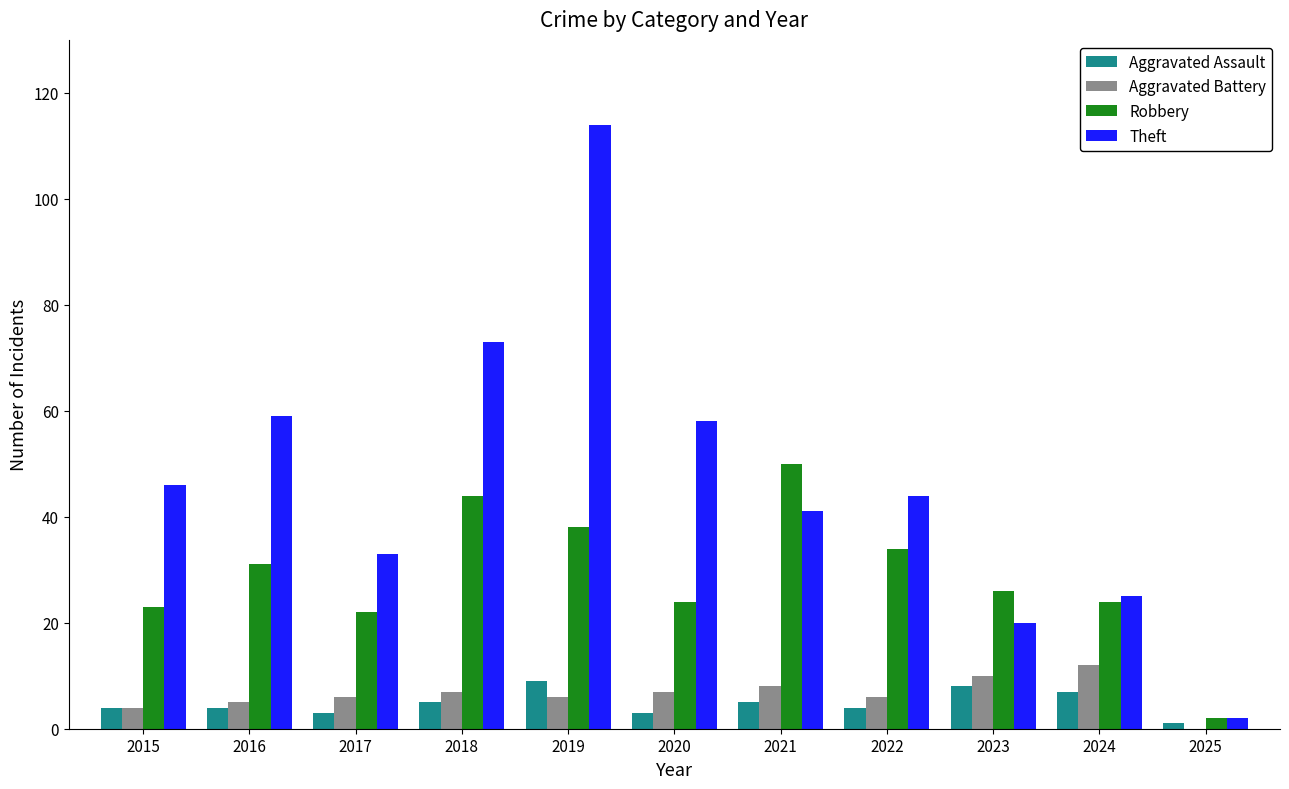

Reading right to left, list all the values displayed in this chart.

Aggravated Assault: 1	7	8	4	5	3	9	5	3	4	4
Aggravated Battery: 0	12	10	6	8	7	6	7	6	5	4
Robbery: 2	24	26	34	50	24	38	44	22	31	23
Theft: 2	25	20	44	41	58	114	73	33	59	46